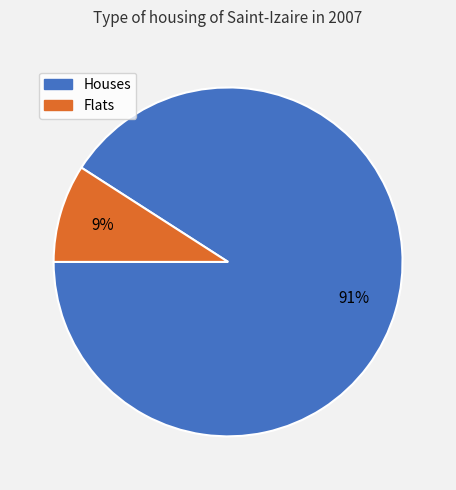

Count the number of slices in the pie.

2